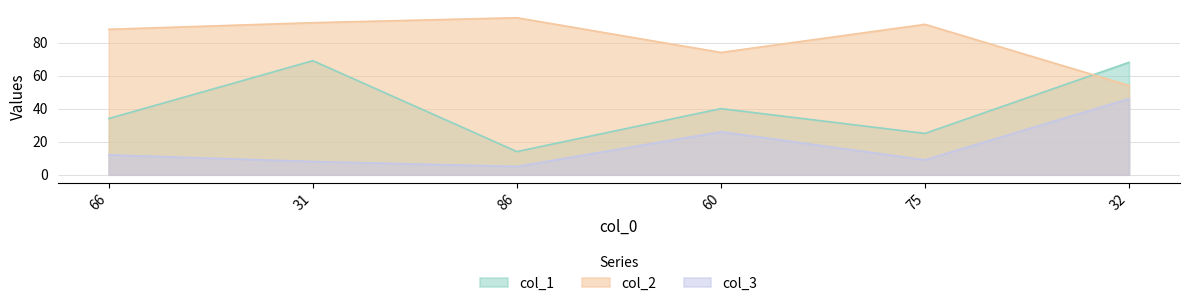

At which category does col_1 reach its first local peak?

31